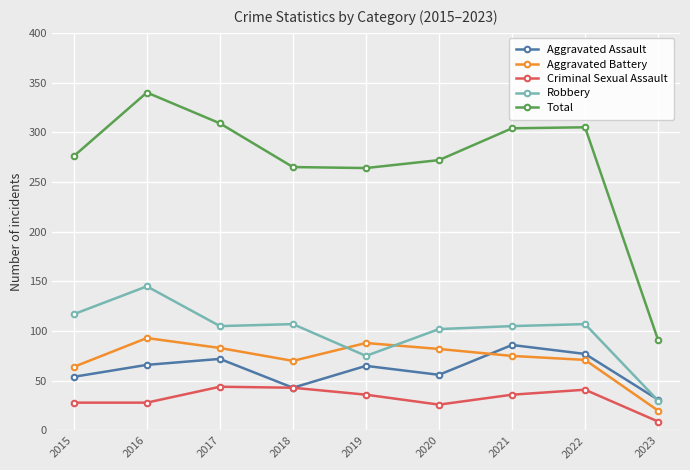

True or false: Total and Aggravated Assault intersect in this chart.

False